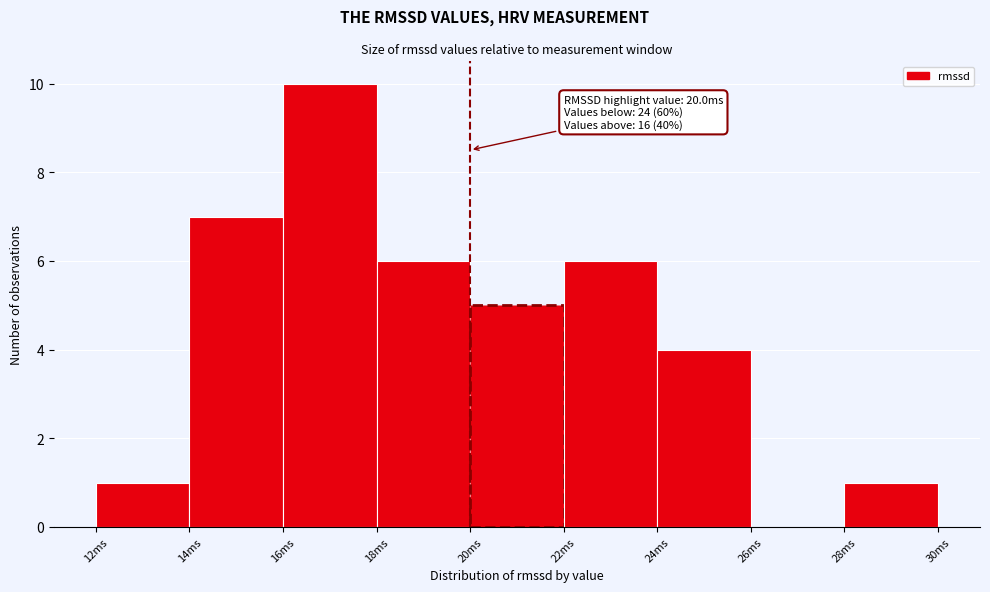

Over which range of the x-axis is the bar tallest?

16 to 18